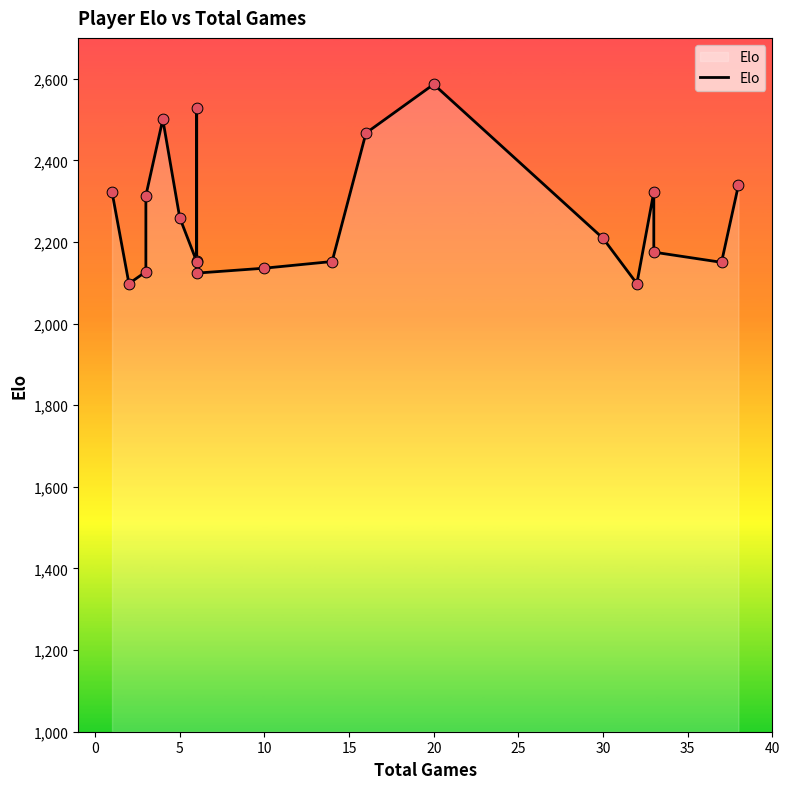

What is the change in value from 30 to 15?

-52.2